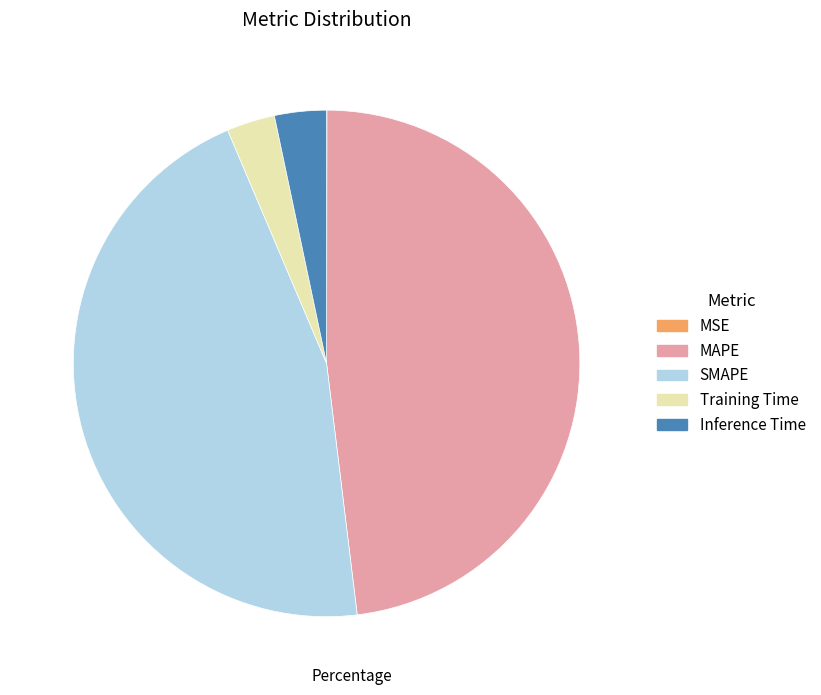

Is MAPE the majority of the pie?

No